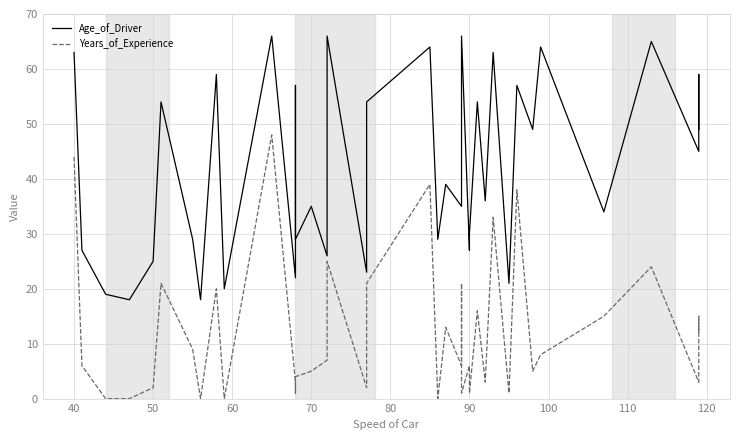

Rank the series by their maximum value, from lowest to highest.

Years_of_Experience, Age_of_Driver